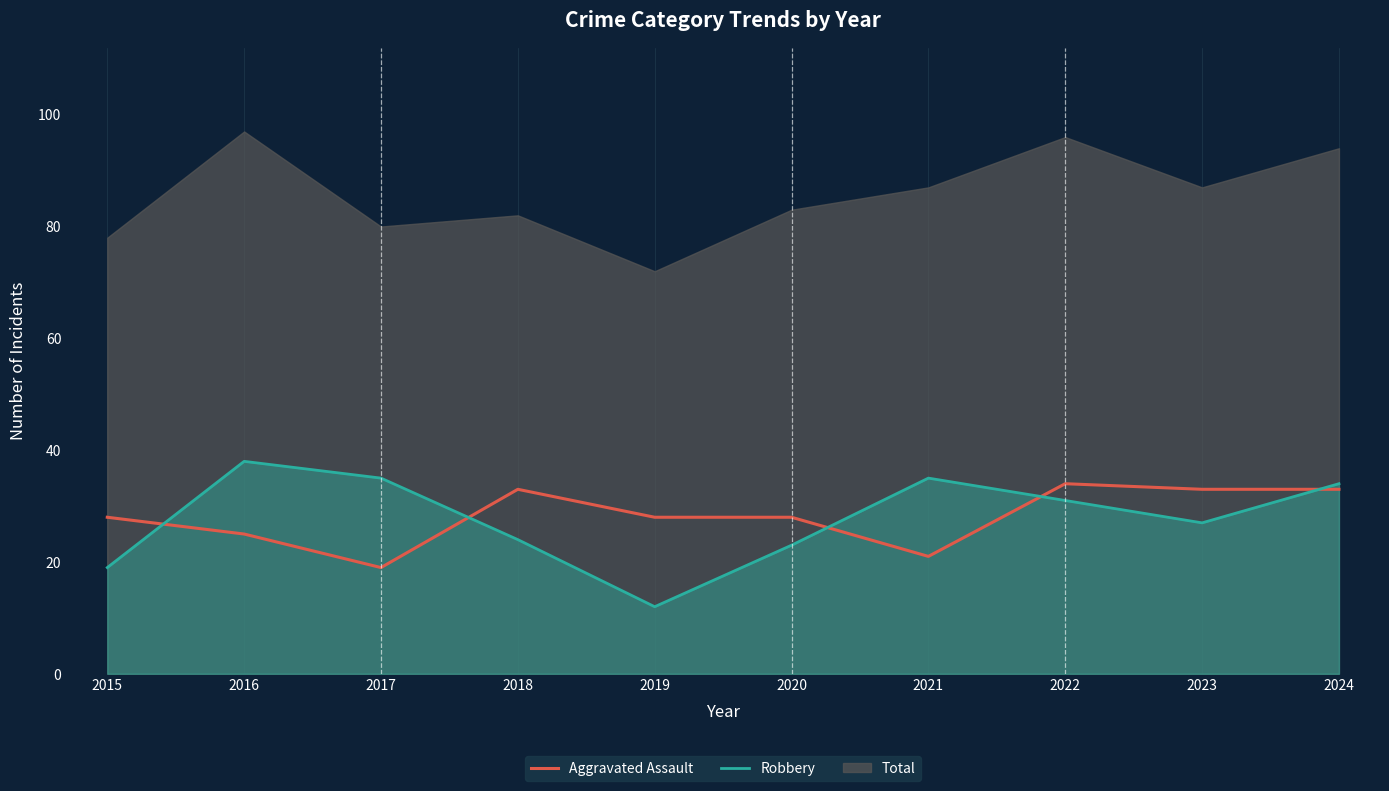

What is the difference between the maximum and minimum values in the Aggravated Assault series?

15